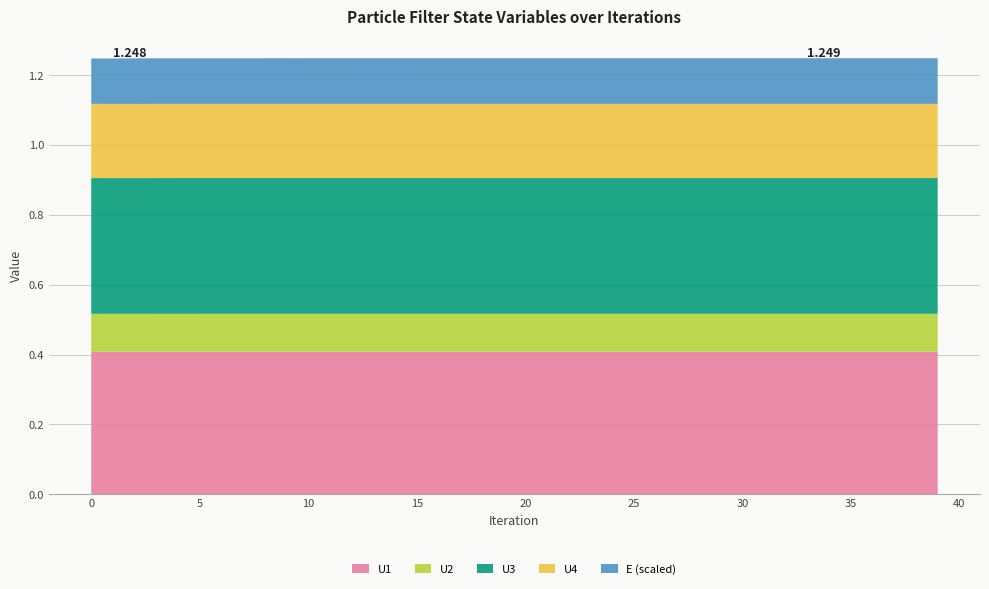

Reading right to left, transcribe all the data shown in this chart.

U1: 0.4	0.4	0.4	0.4	0.4	0.4	0.4	0.4	0.4	0.4	0.4	0.4	0.4	0.4	0.4	0.4	0.4	0.4	0.4	0.4	0.4	0.4	0.4	0.4	0.4	0.4	0.4	0.4	0.4	0.4	0.4	0.4	0.4	0.4	0.4	0.4	0.4	0.4	0.4	0.4
U2: 0.1	0.1	0.1	0.1	0.1	0.1	0.1	0.1	0.1	0.1	0.1	0.1	0.1	0.1	0.1	0.1	0.1	0.1	0.1	0.1	0.1	0.1	0.1	0.1	0.1	0.1	0.1	0.1	0.1	0.1	0.1	0.1	0.1	0.1	0.1	0.1	0.1	0.1	0.1	0.1
U3: 0.4	0.4	0.4	0.4	0.4	0.4	0.4	0.4	0.4	0.4	0.4	0.4	0.4	0.4	0.4	0.4	0.4	0.4	0.4	0.4	0.4	0.4	0.4	0.4	0.4	0.4	0.4	0.4	0.4	0.4	0.4	0.4	0.4	0.4	0.4	0.4	0.4	0.4	0.4	0.4
U4: 0.2	0.2	0.2	0.2	0.2	0.2	0.2	0.2	0.2	0.2	0.2	0.2	0.2	0.2	0.2	0.2	0.2	0.2	0.2	0.2	0.2	0.2	0.2	0.2	0.2	0.2	0.2	0.2	0.2	0.2	0.2	0.2	0.2	0.2	0.2	0.2	0.2	0.2	0.2	0.2
E: 13.1	13.1	13.1	13.1	13.1	13.1	13.1	13.1	13.1	13.1	13.1	13.1	13.1	13.1	13.1	13.1	13.1	13.1	13.1	13.1	13.1	13.1	13.1	13.1	13.1	13.1	13.1	13.1	13.1	13.1	13.1	13.1	13.1	13.0	13.0	13.0	13.0	13.0	13.0	13.0